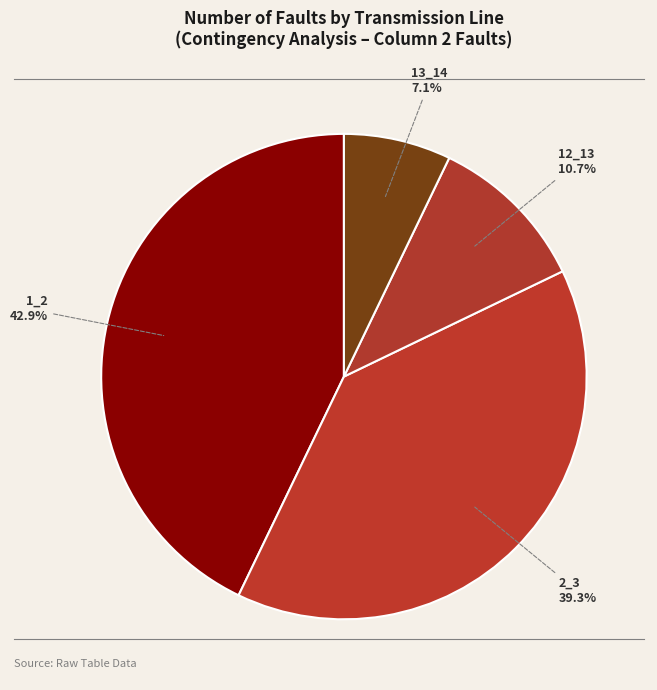

Between 2_3 and 12_13, which is larger?

2_3